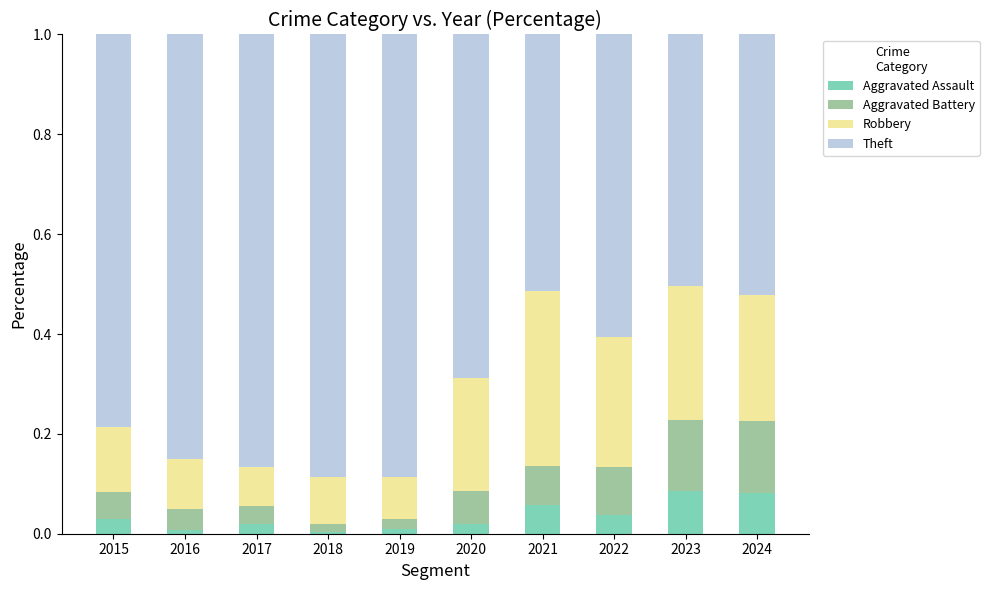

The value of Aggravated Assault at 2015 is 0.0. True or false?

True